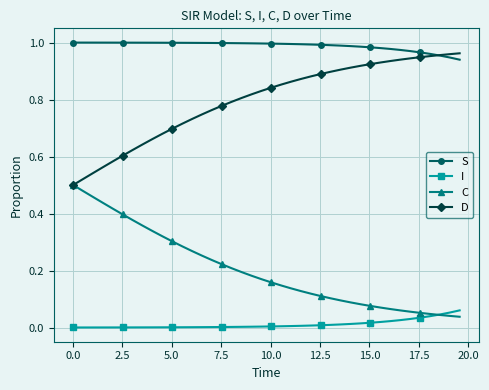

Which series has the largest total across all categories?

S